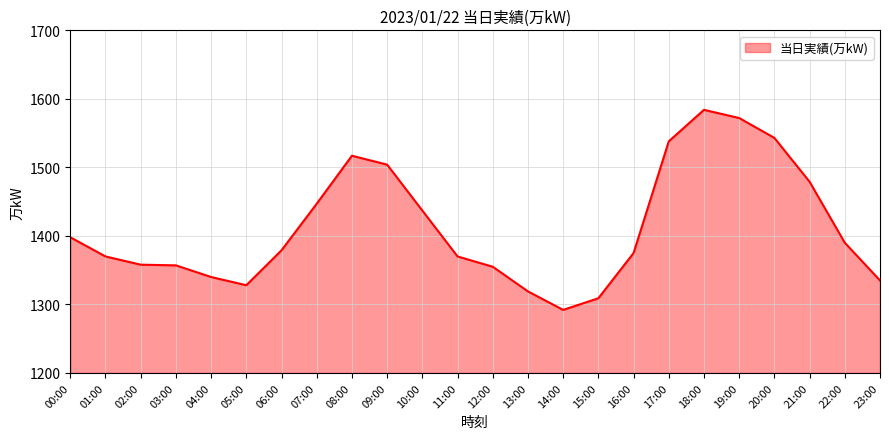

Which category has the lowest value across all series?

14:00